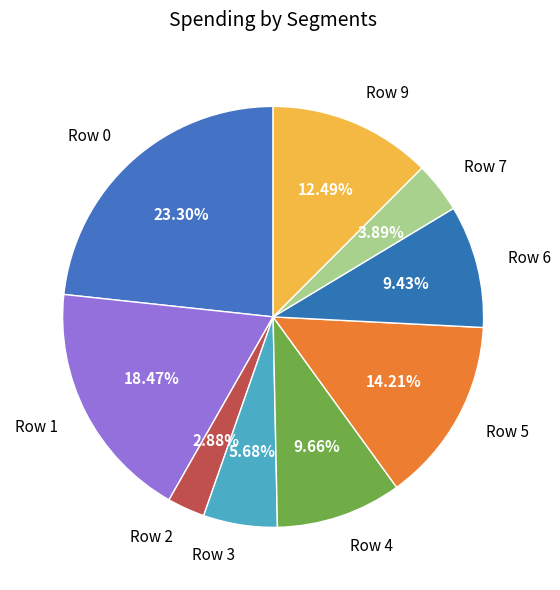

Is the sum of Row 4 and Row 1 greater than half?

No